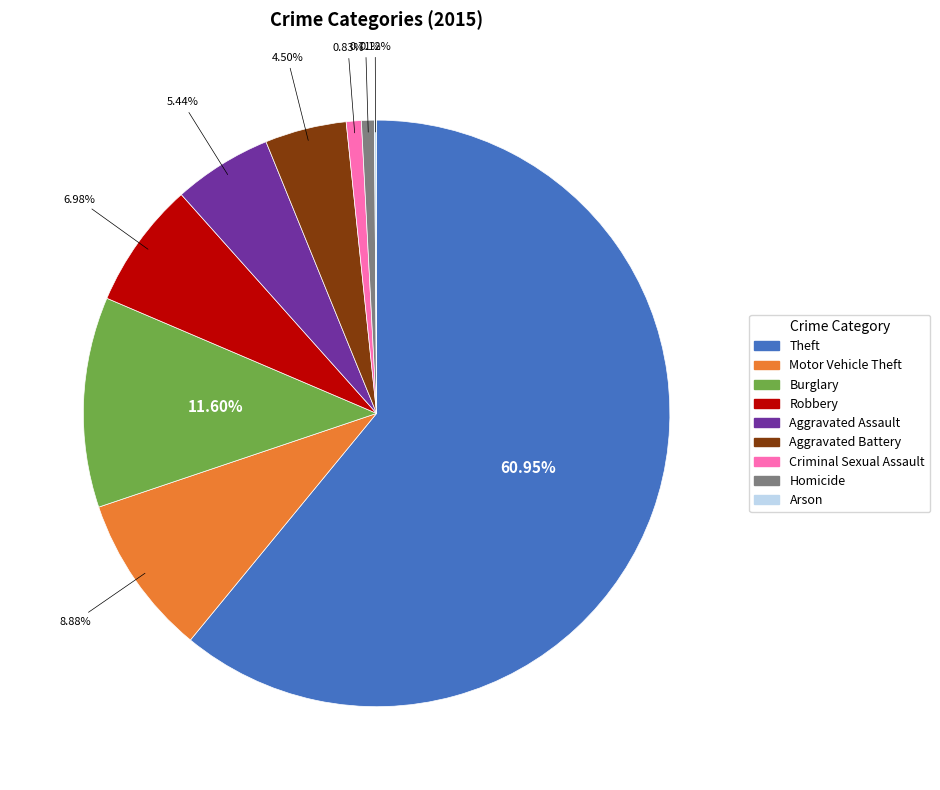

Does Theft account for over 50% of the chart?

Yes